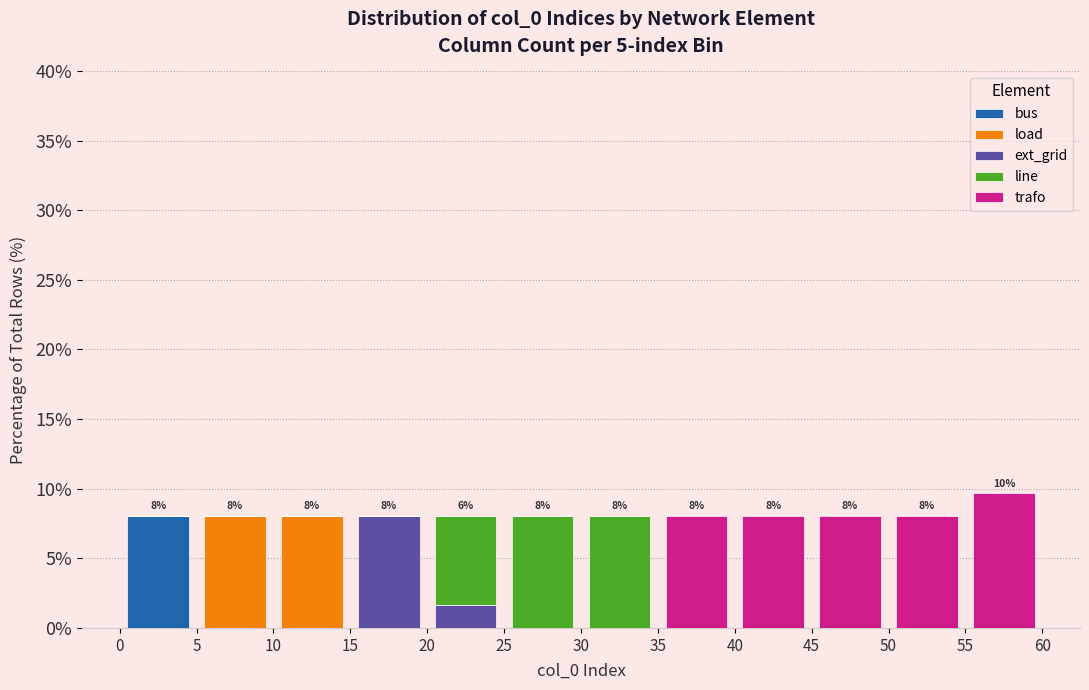

Which range on the x-axis has the tallest stacked bar (by total height)?

55 to 60